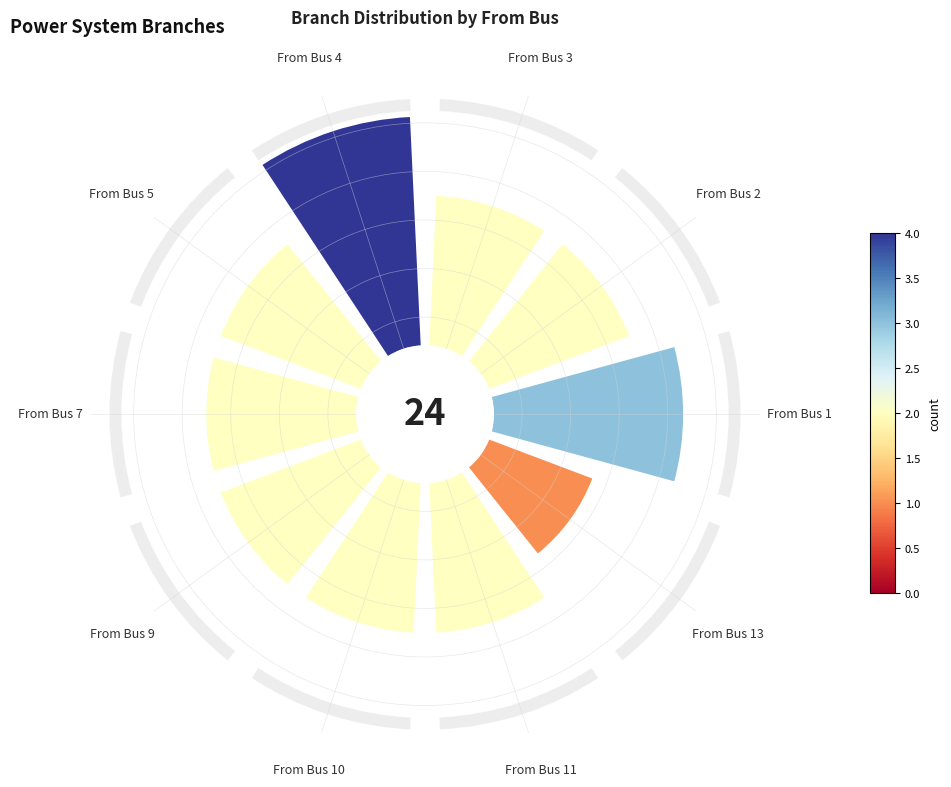

What percentage is the From Bus 1 slice, to the nearest percent?

12%